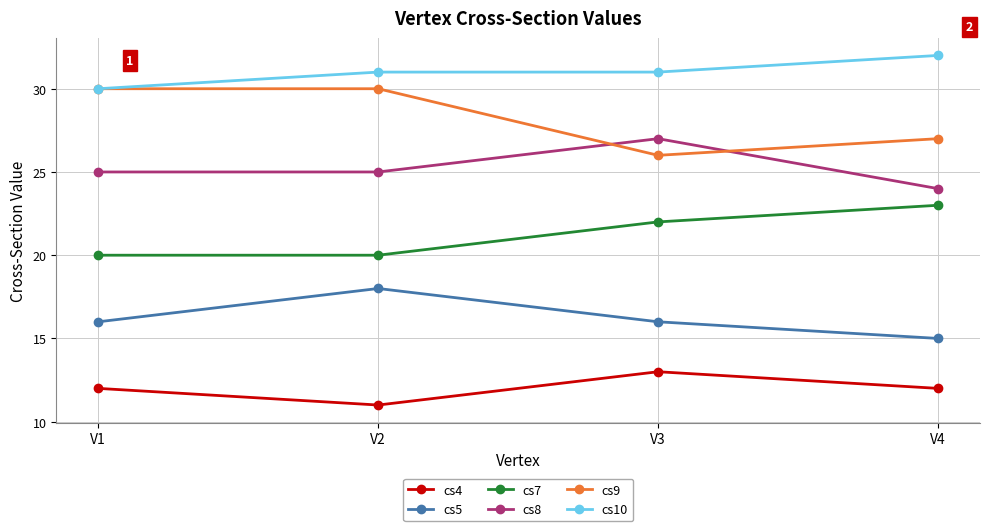

At which label does cs10 reach its peak?

V4